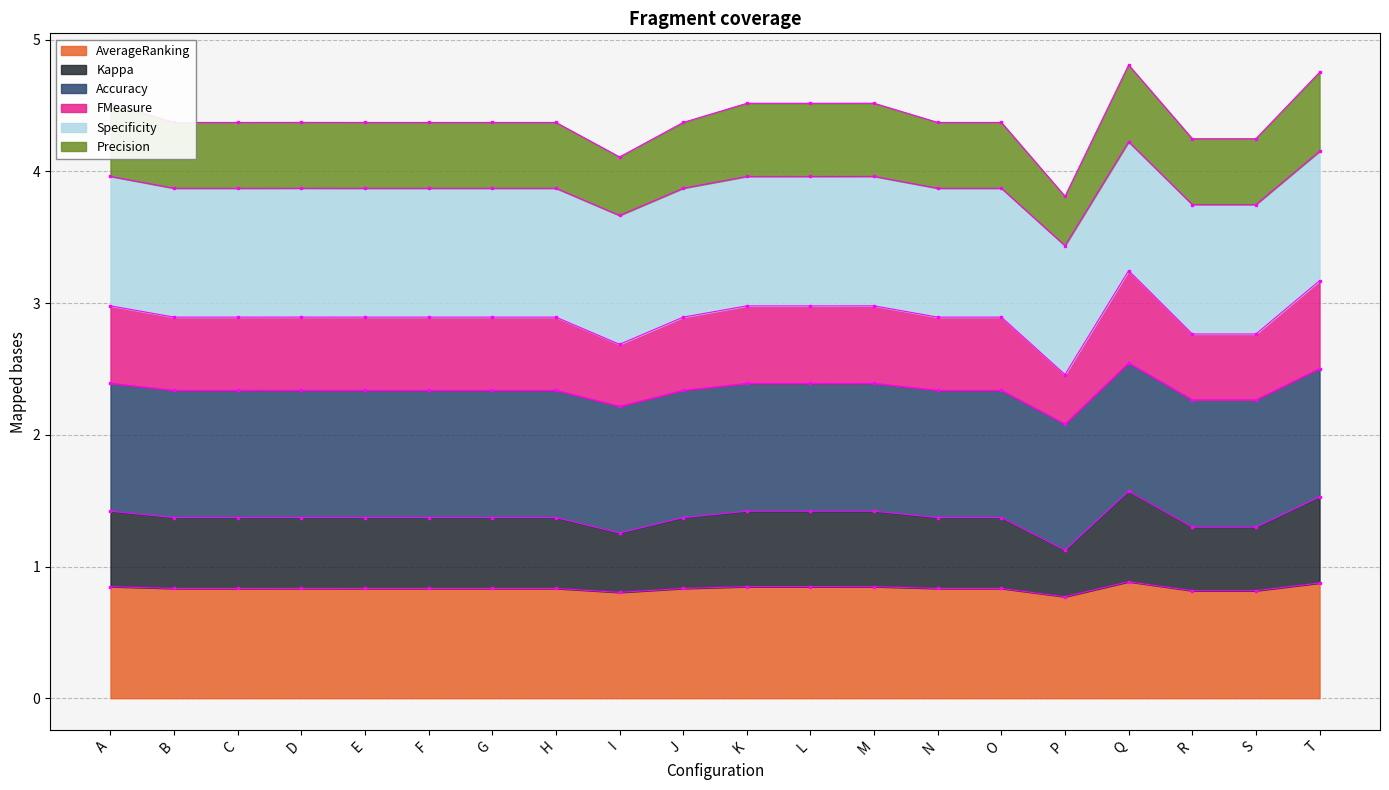

The AverageRanking series shows 0.8 at G. True or false?

True